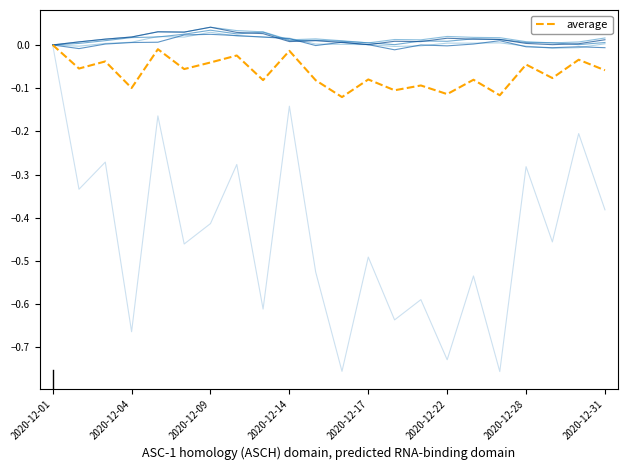

Does the chart display data point markers on the line(s)?

No